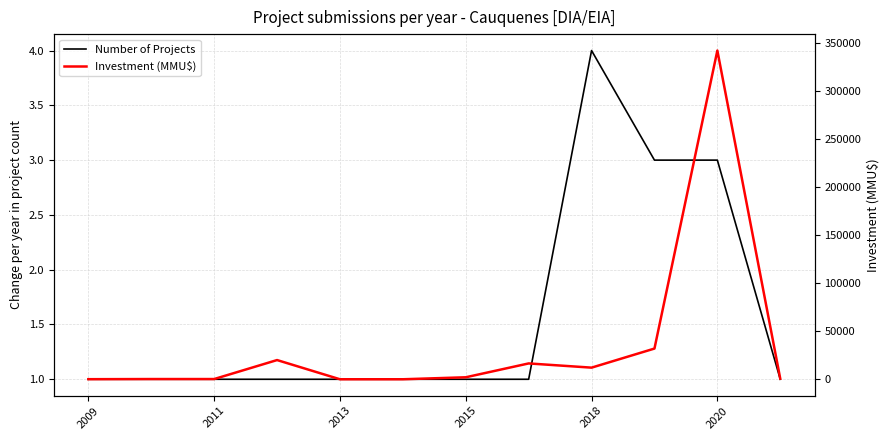

Is it true that Number of Projects equals 7 at 2018?

False